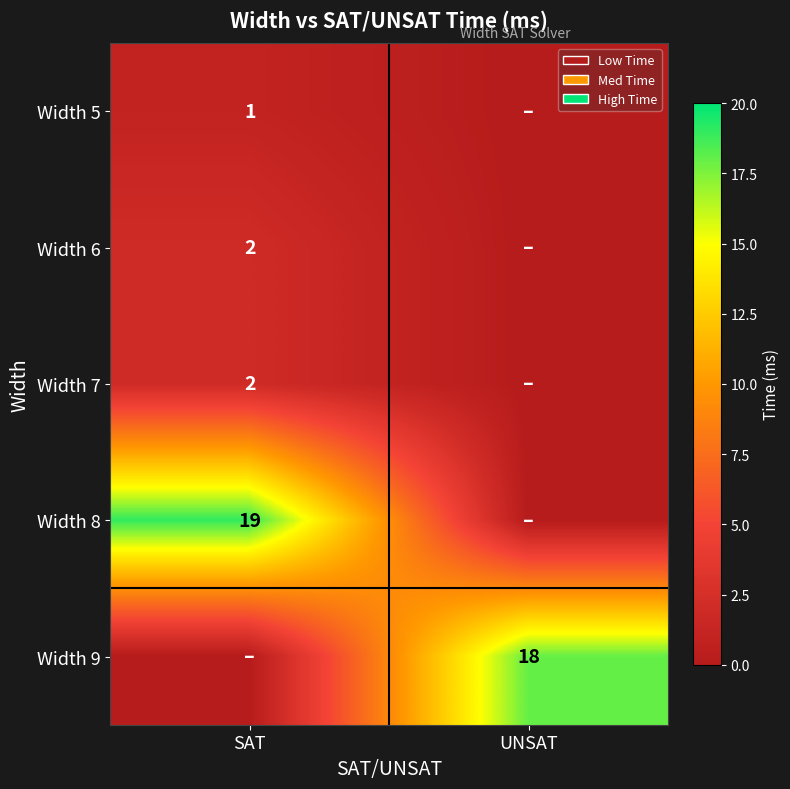

Is the value of Width 8 at SAT greater than the value of Width 9 at UNSAT?

Yes